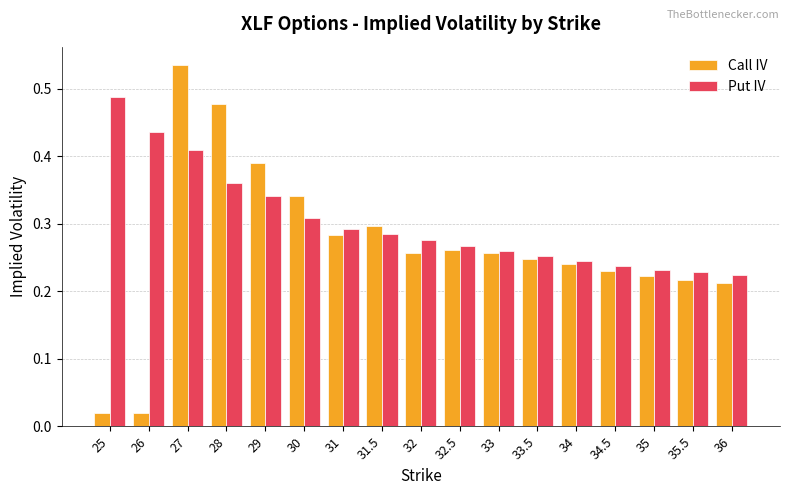

How many bars are there in each group?

2